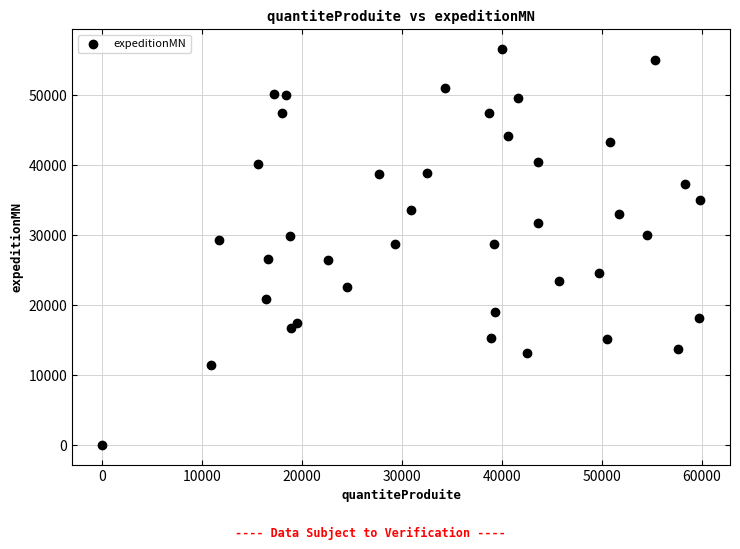

What is the range of Y values (max minus min)?

56604